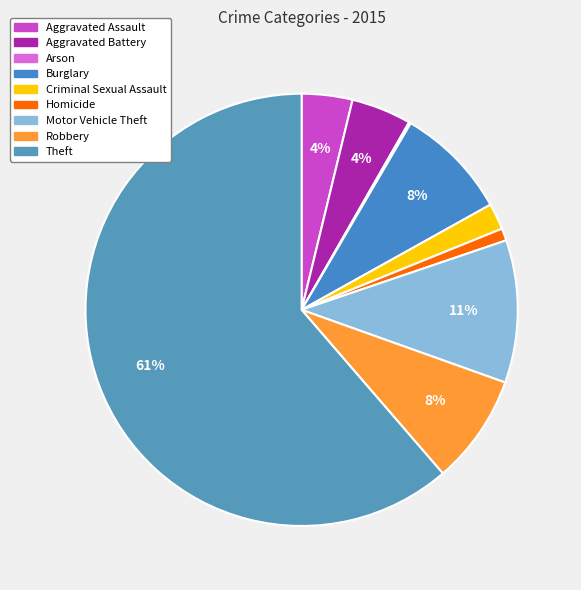

Count the number of slices in the pie.

9